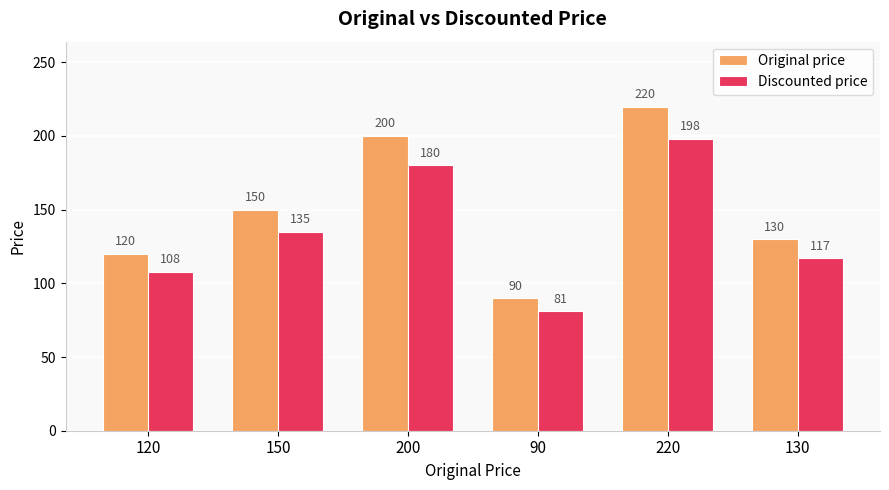

Which series has the largest total across all categories?

Original price